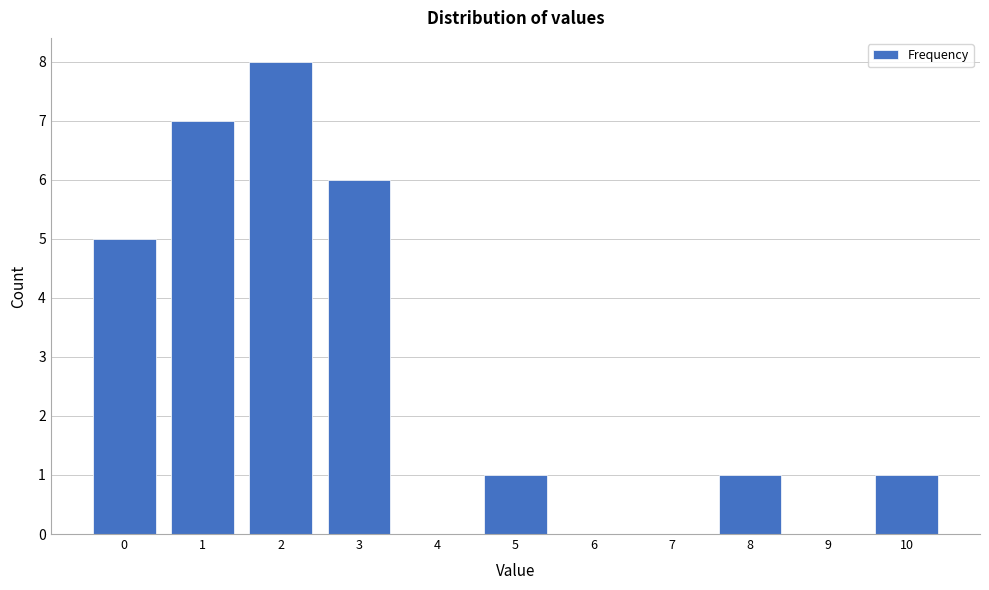

Reading left to right, extract all data points from this chart.

0=5	1=7	2=8	3=6	4=0	5=1	6=0	7=0	8=1	9=0	10=1